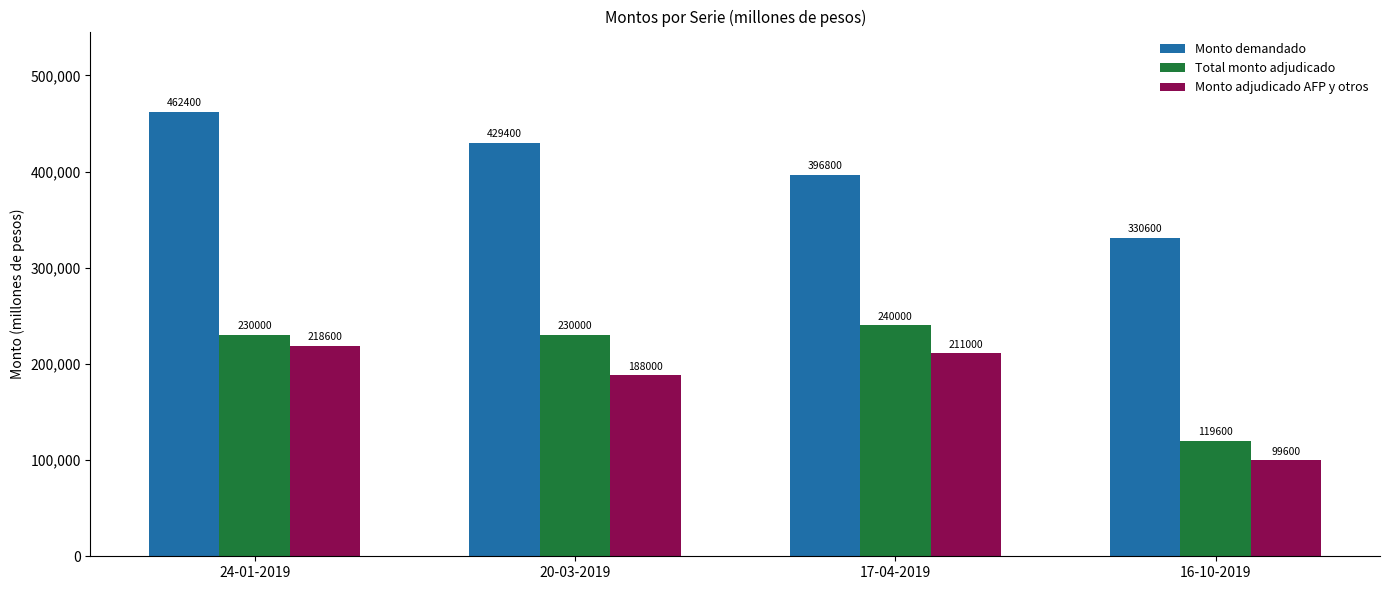

Are the bars horizontal?

No